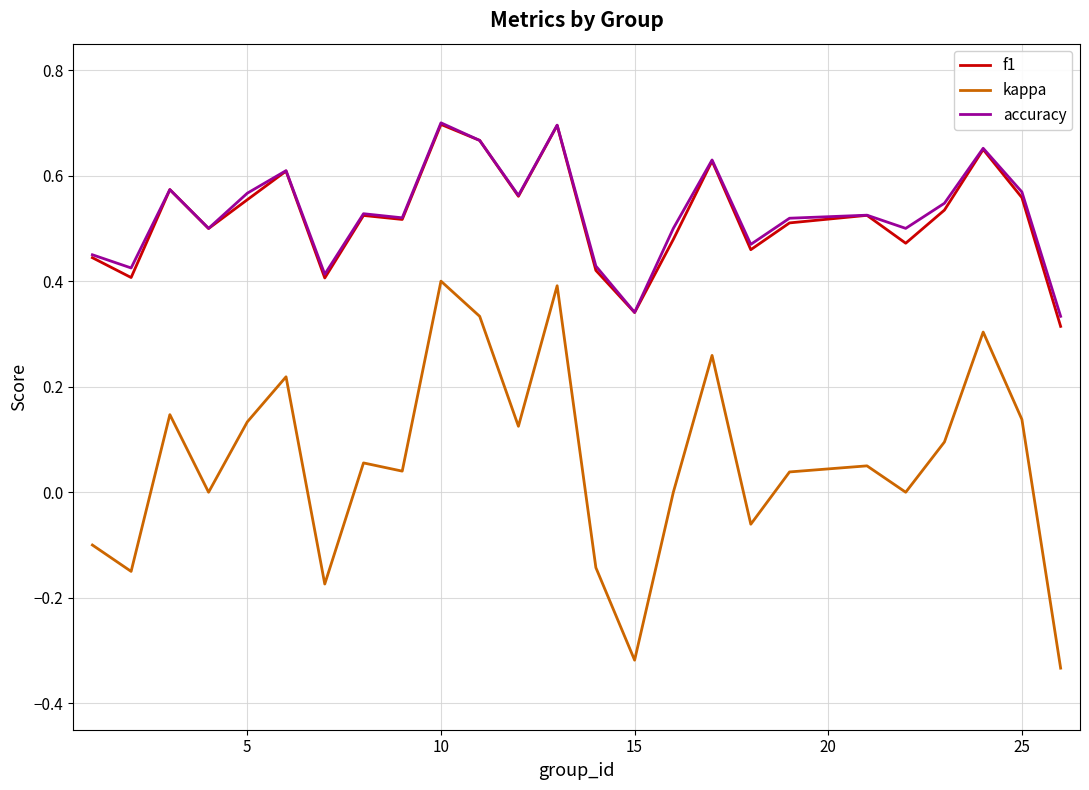

How many interior local peaks does the kappa series have?

8